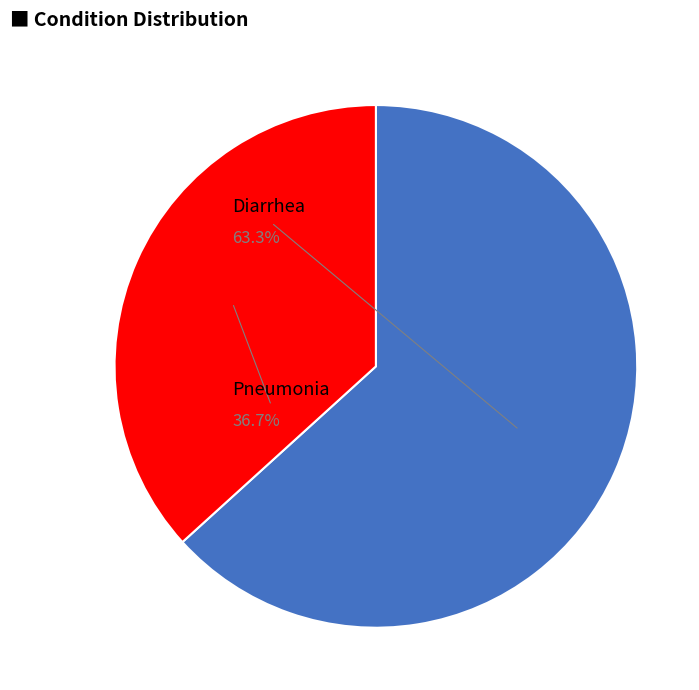

Is it true that Diarrhea is 63% of the pie?

True